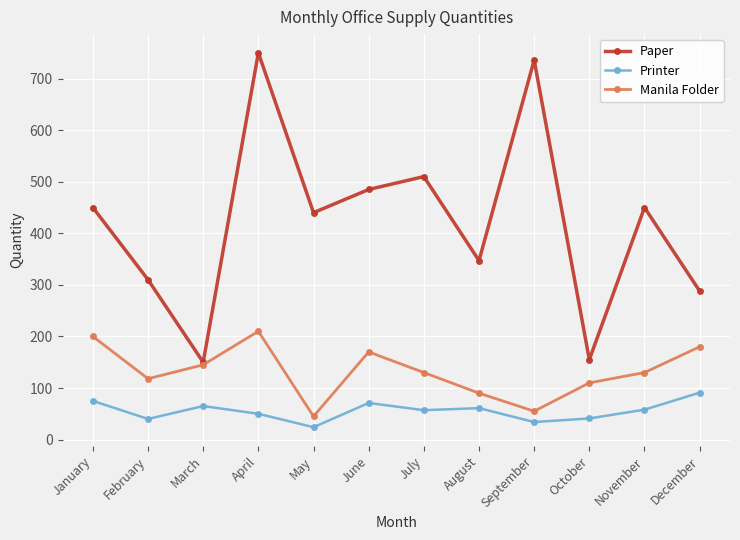

In Manila Folder, how many points are higher than both neighbors (excluding endpoints)?

2